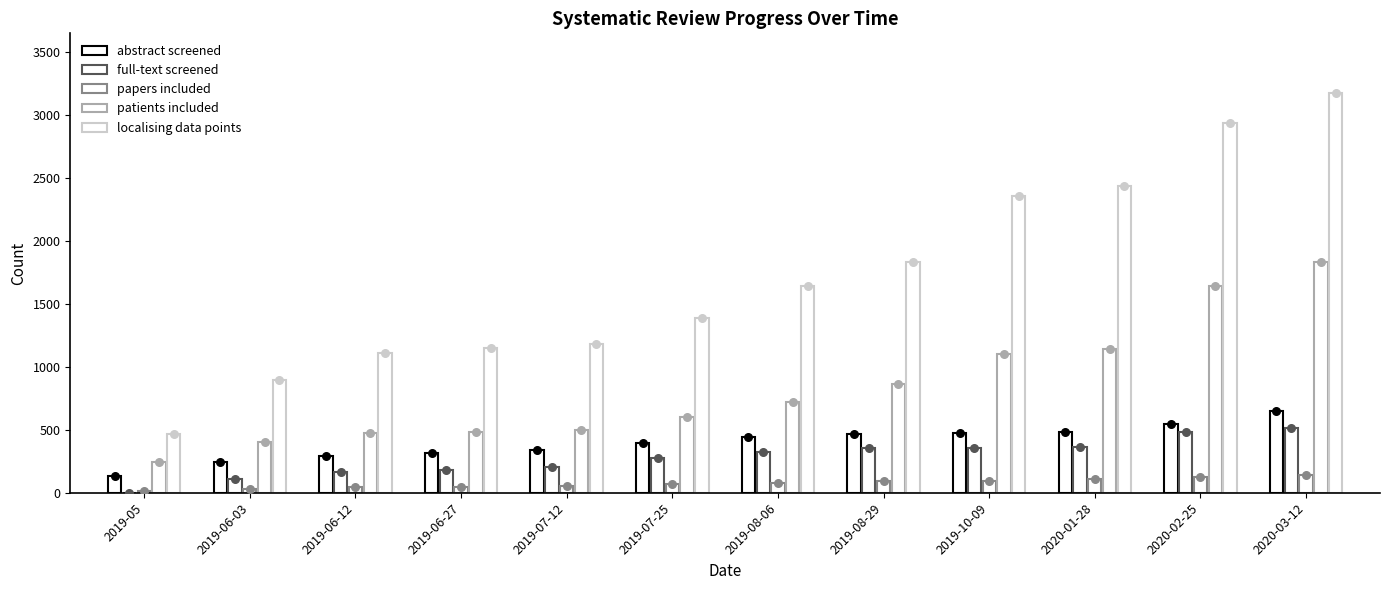

Is the value of papers included at 2020-01-28 greater than the value of localising data points at 2020-02-25?

No